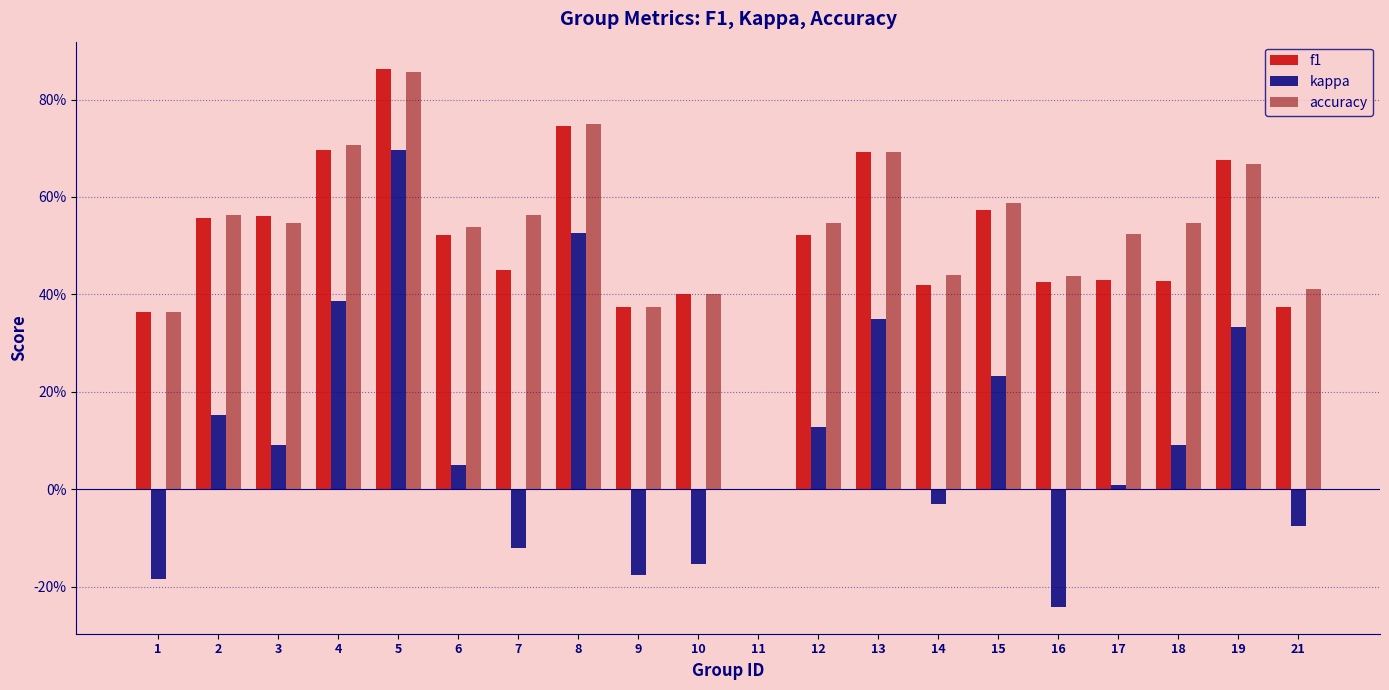

What is the difference between the highest and lowest values at 21?

0.5